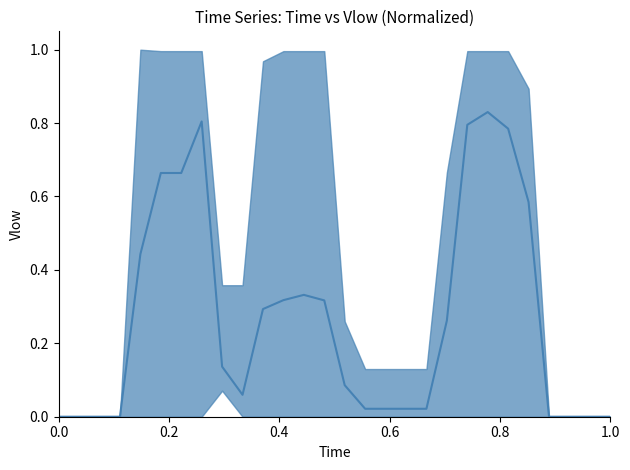

Reading right to left, list all the values displayed in this chart.

0.0	0.0	0.0	0.0	0.6	0.8	0.8	0.8	0.3	0.0	0.0	0.0	0.0	0.1	0.3	0.3	0.3	0.3	0.1	0.1	0.8	0.7	0.7	0.4	0.0	0.0	0.0	0.0